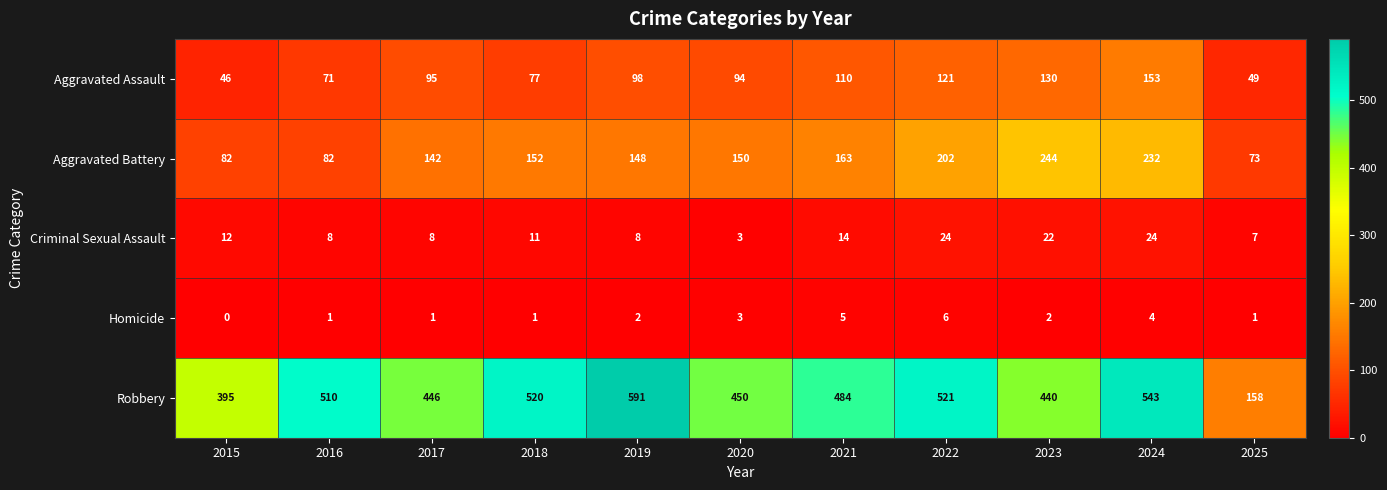

What is the average value of the Criminal Sexual Assault series?

13